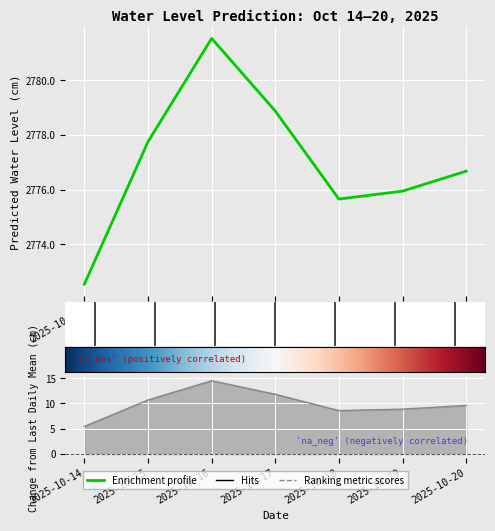

List the series in order of their overall mean, lowest first.

change_from_last_daily_mean_cm, predicted_water_level_cm